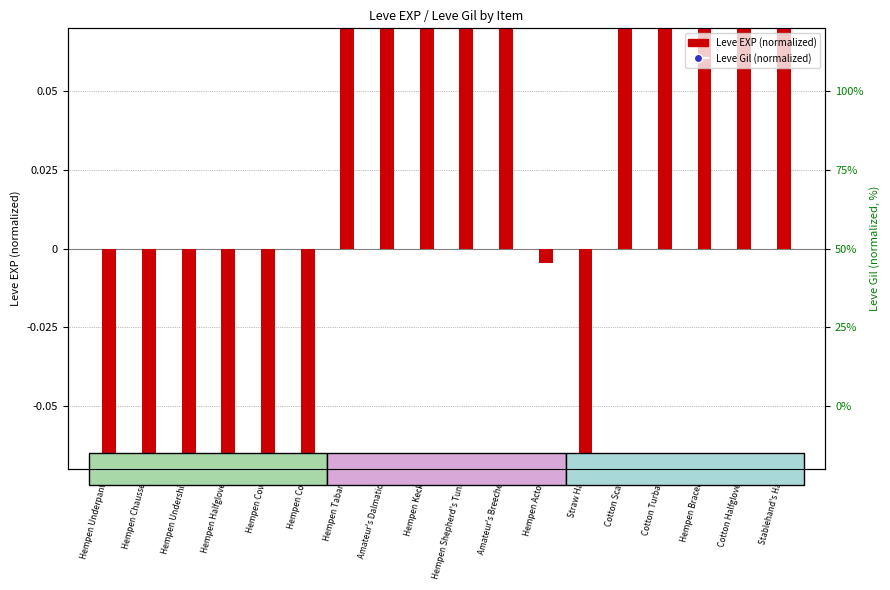

At which category is the sum across all series the highest?

Cotton Scarf